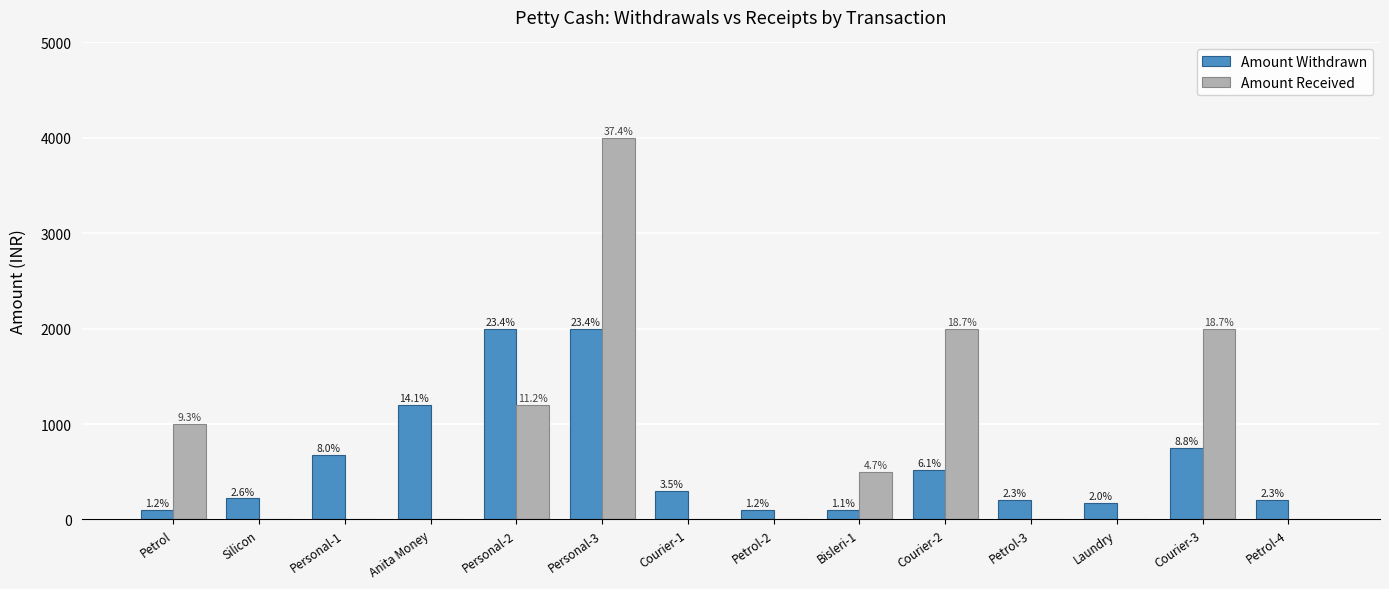

Is the value of Amount Withdrawn at Personal-1 greater than the value of Amount Received at Courier-3?

No